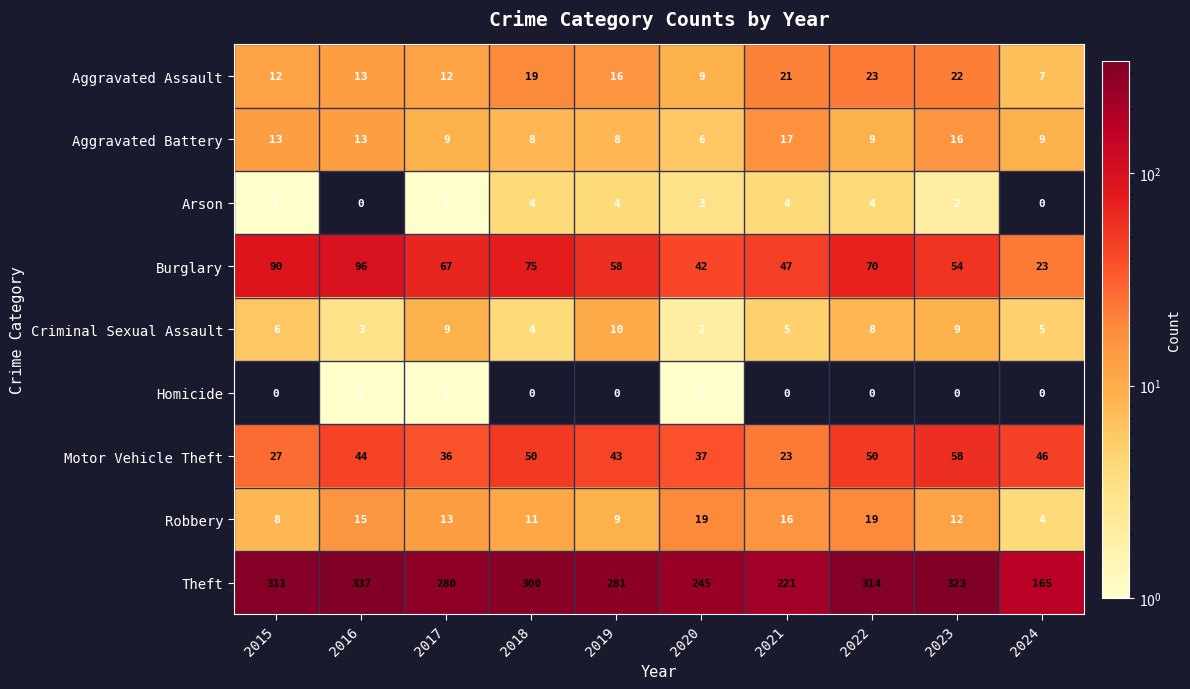

The value of Burglary at 2021 is 9. True or false?

False